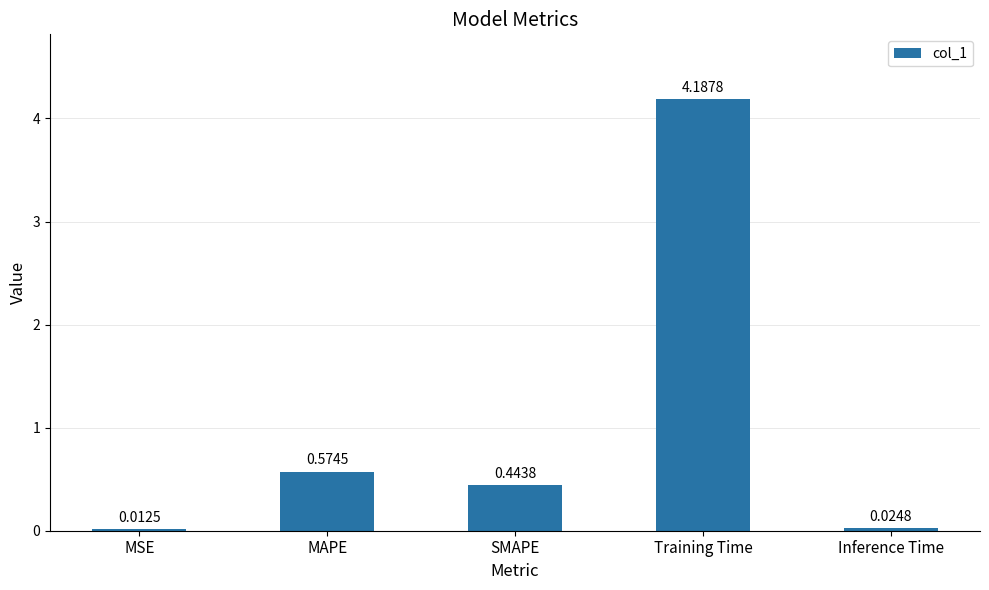

Read the value at Training Time.

4.2